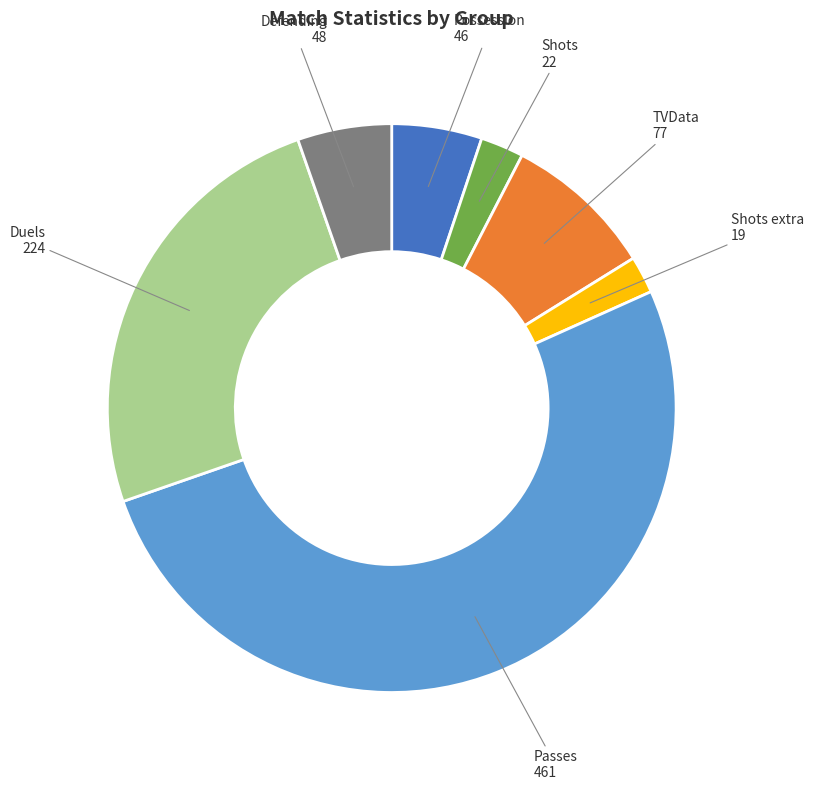

Count the number of slices in the pie.

7